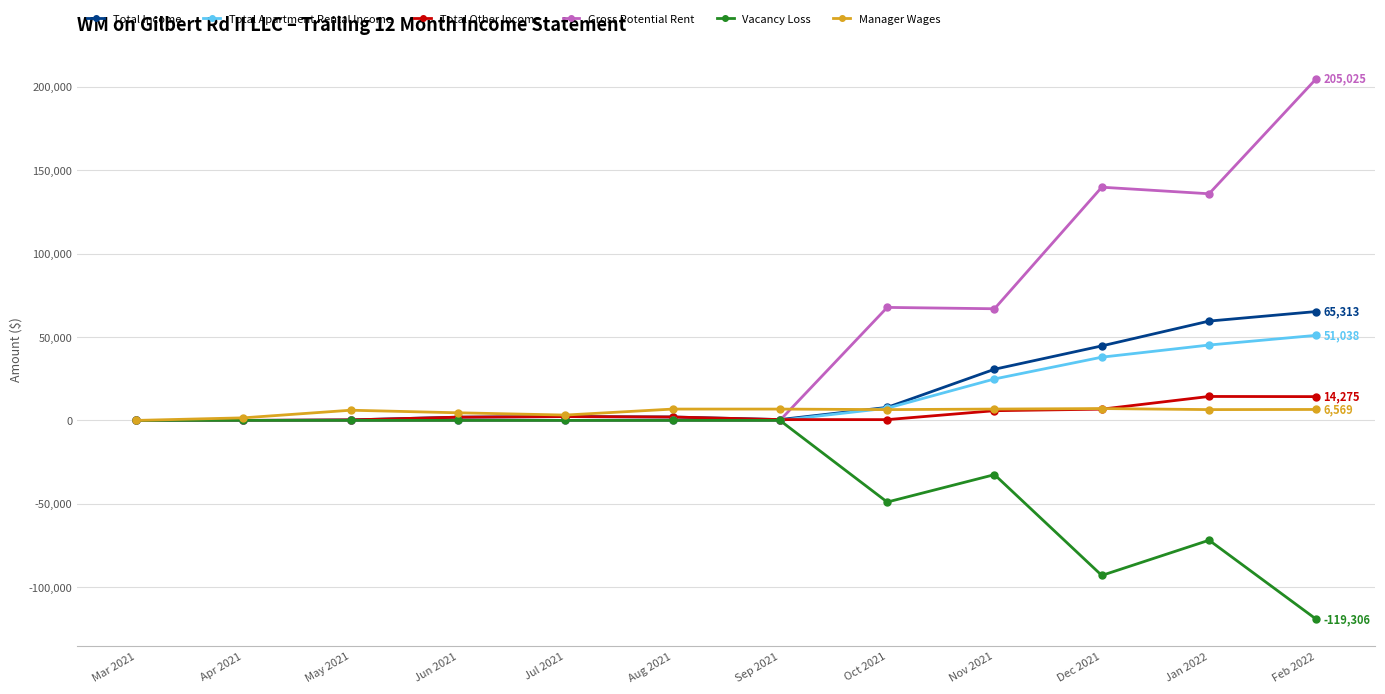

Is it true that Vacancy Loss equals -75410.3 at May 2021?

False